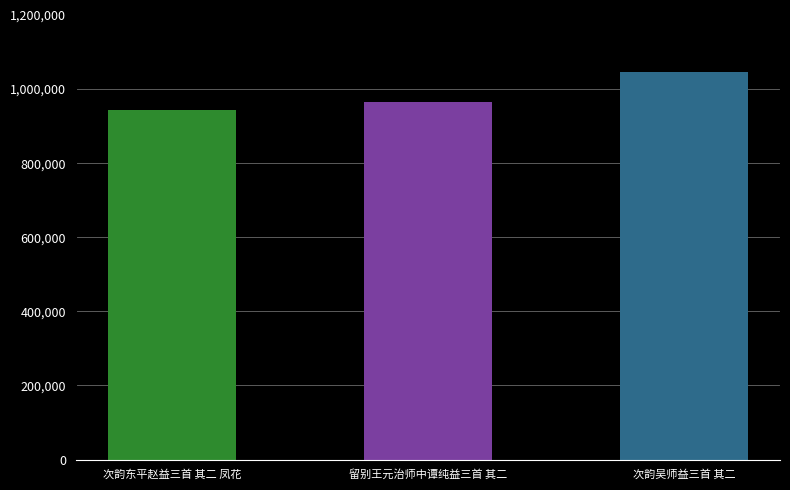

Are the bars grouped side by side (vs. stacked)?

No